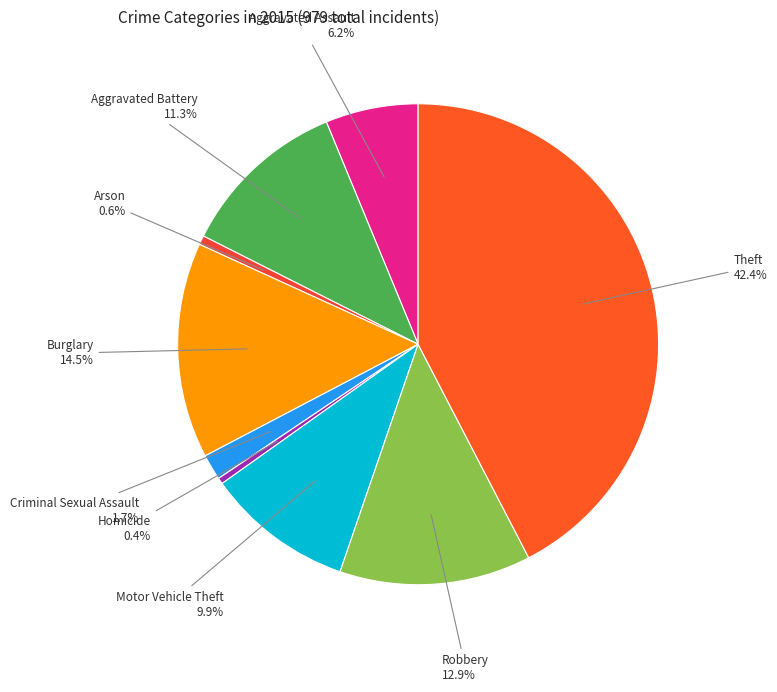

Does any single category account for the majority?

No